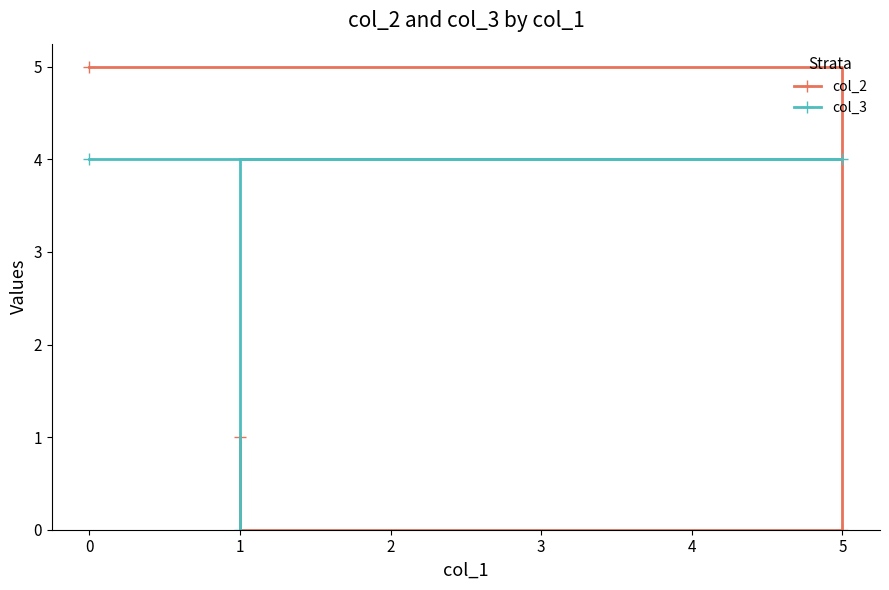

At which label does col_2 reach its peak?

0